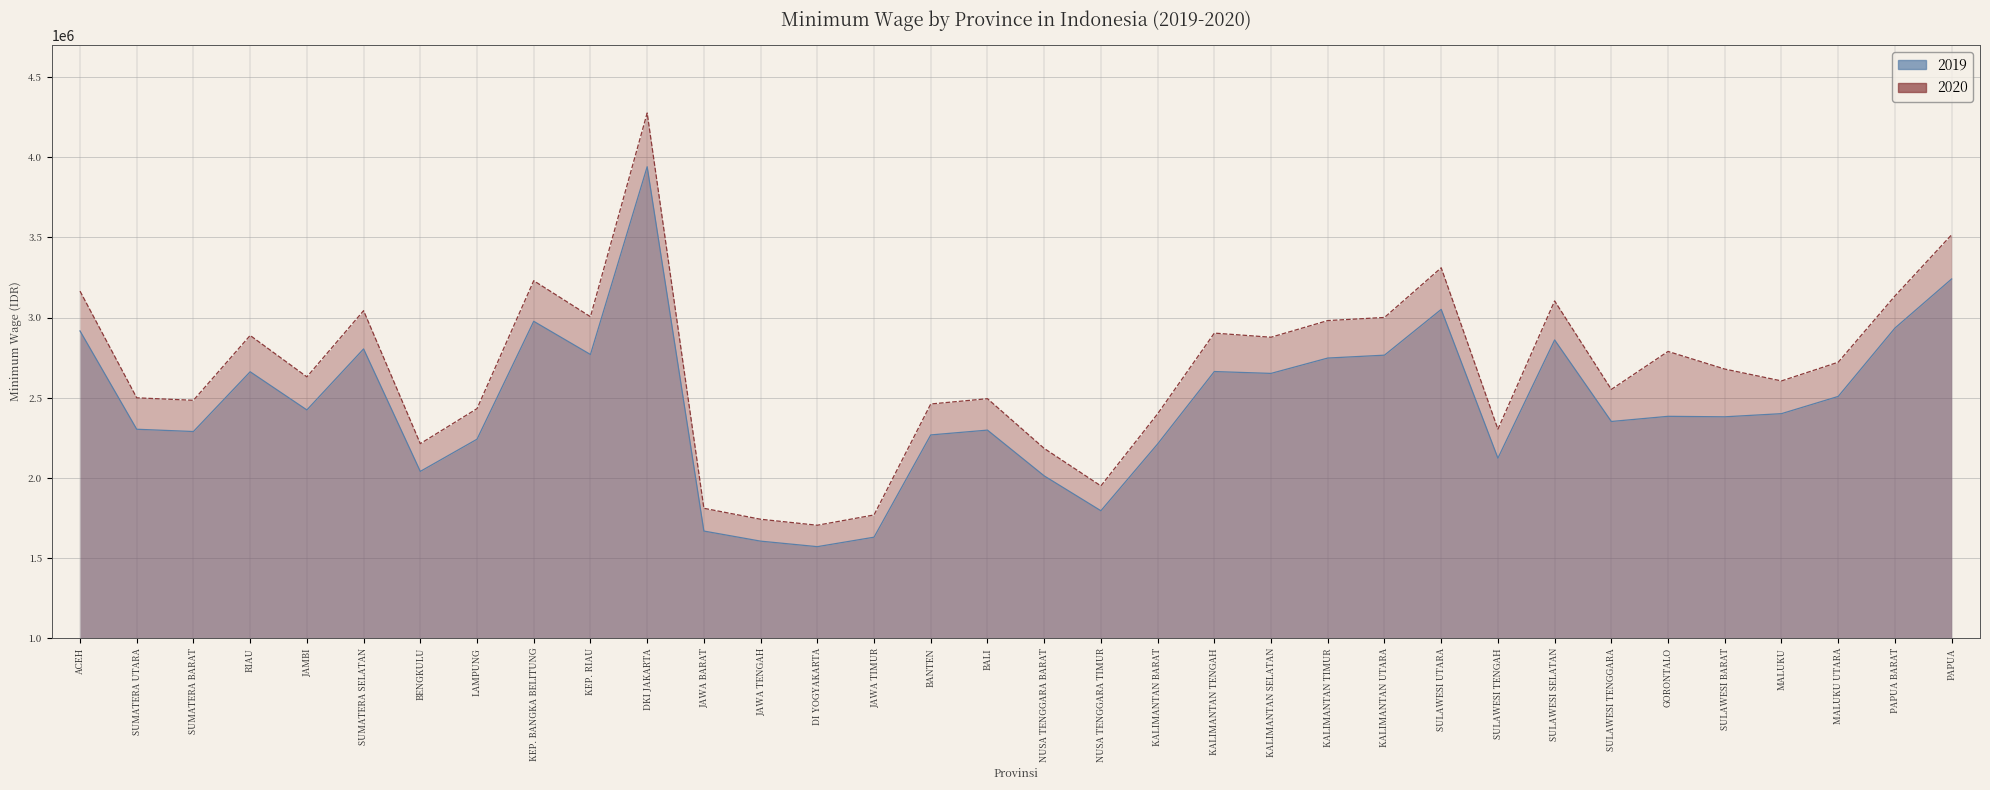

Reading right to left, list all the values displayed in this chart.

2019: PAPUA=3240900	PAPUA BARAT=2934500	MALUKU UTARA=2508091	MALUKU=2400664	SULAWESI BARAT=2381000	GORONTALO=2384020	SULAWESI TENGGARA=2351870	SULAWESI SELATAN=2860382	SULAWESI TENGAH=2123040	SULAWESI UTARA=3051076	KALIMANTAN UTARA=2765463	KALIMANTAN TIMUR=2747561	KALIMANTAN SELATAN=2651782	KALIMANTAN TENGAH=2663435	KALIMANTAN BARAT=2211500	NUSA TENGGARA TIMUR=1795000	NUSA TENGGARA BARAT=2012610	BALI=2297969	BANTEN=2267990	JAWA TIMUR=1630059	DI YOGYAKARTA=1570923	JAWA TENGAH=1605396	JAWA BARAT=1668373	DKI JAKARTA=3940973	KEP. RIAU=2769754	KEP. BANGKA BELITUNG=2976706	LAMPUNG=2241270	BENGKULU=2040407	SUMATERA SELATAN=2804453	JAMBI=2423889	RIAU=2662026	SUMATERA BARAT=2289220	SUMATERA UTARA=2303403	ACEH=2916810
2020: PAPUA=3516700	PAPUA BARAT=3134600	MALUKU UTARA=2721530	MALUKU=2604961	SULAWESI BARAT=2678863	GORONTALO=2788826	SULAWESI TENGGARA=2552015	SULAWESI SELATAN=3103800	SULAWESI TENGAH=2303711	SULAWESI UTARA=3310723	KALIMANTAN UTARA=3000804	KALIMANTAN TIMUR=2981379	KALIMANTAN SELATAN=2877449	KALIMANTAN TENGAH=2903145	KALIMANTAN BARAT=2399699	NUSA TENGGARA TIMUR=1950000	NUSA TENGGARA BARAT=2183883	BALI=2494000	BANTEN=2460997	JAWA TIMUR=1768777	DI YOGYAKARTA=1704608	JAWA TENGAH=1742015	JAWA BARAT=1810351	DKI JAKARTA=4276350	KEP. RIAU=3005460	KEP. BANGKA BELITUNG=3230024	LAMPUNG=2432002	BENGKULU=2213604	SUMATERA SELATAN=3043111	JAMBI=2630162	RIAU=2888564	SUMATERA BARAT=2484041	SUMATERA UTARA=2499423	ACEH=3165031